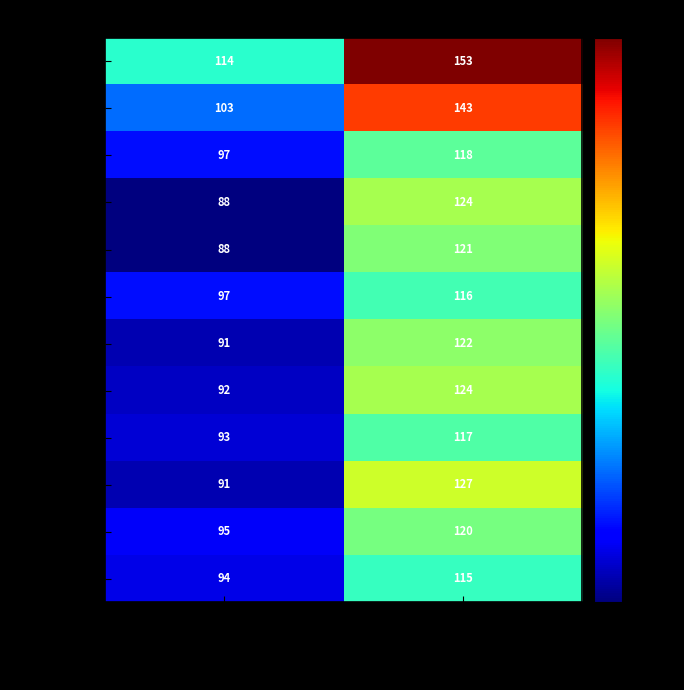

Which category has the highest value in the 2017-08-22 series?

Systolic Blood Pressure